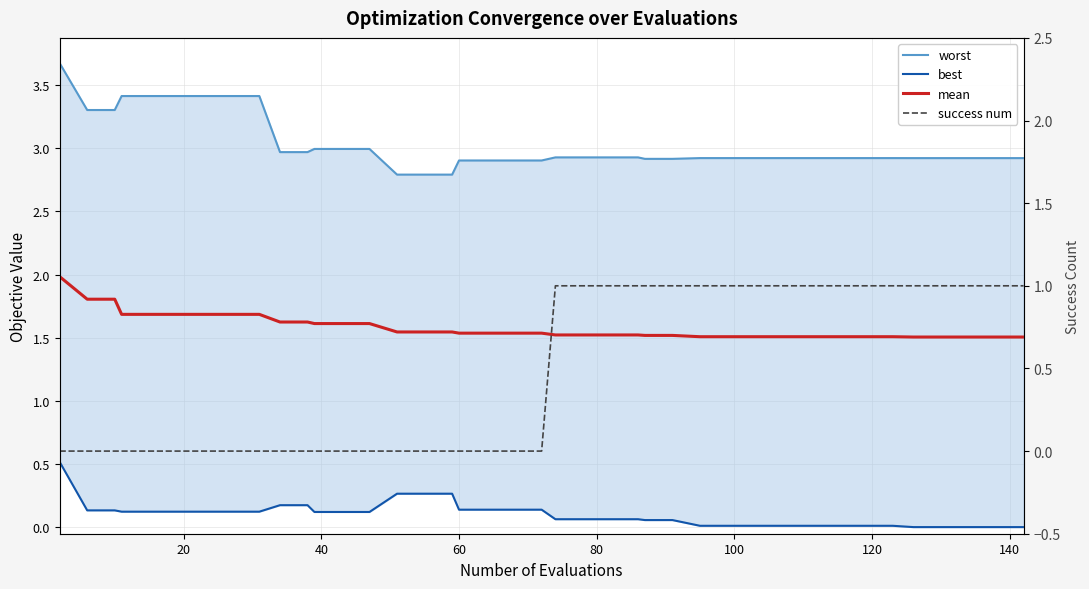

Reading left to right, list all the values displayed in this chart.

worst: 3.7	3.3	3.3	3.4	3.4	3.4	3.4	3.4	3.4	3.0	3.0	3.0	3.0	3.0	2.8	2.8	2.8	2.9	2.9	2.9	2.9	2.9	2.9	2.9	2.9	2.9	2.9	2.9	2.9	2.9	2.9	2.9	2.9	2.9	2.9	2.9	2.9	2.9	2.9	2.9
best: 0.5	0.1	0.1	0.1	0.1	0.1	0.1	0.1	0.1	0.2	0.2	0.1	0.1	0.1	0.3	0.3	0.3	0.1	0.1	0.1	0.1	0.1	0.1	0.1	0.1	0.1	0.1	0.0	0.0	0.0	0.0	0.0	0.0	0.0	0.0	0.0	0.0	0.0	0.0	0.0
mean: 2.0	1.8	1.8	1.7	1.7	1.7	1.7	1.7	1.7	1.6	1.6	1.6	1.6	1.6	1.5	1.5	1.5	1.5	1.5	1.5	1.5	1.5	1.5	1.5	1.5	1.5	1.5	1.5	1.5	1.5	1.5	1.5	1.5	1.5	1.5	1.5	1.5	1.5	1.5	1.5
success num: 0.0	0.0	0.0	0.0	0.0	0.0	0.0	0.0	0.0	0.0	0.0	0.0	0.0	0.0	0.0	0.0	0.0	0.0	0.0	0.0	0.0	1.0	1.0	1.0	1.0	1.0	1.0	1.0	1.0	1.0	1.0	1.0	1.0	1.0	1.0	1.0	1.0	1.0	1.0	1.0